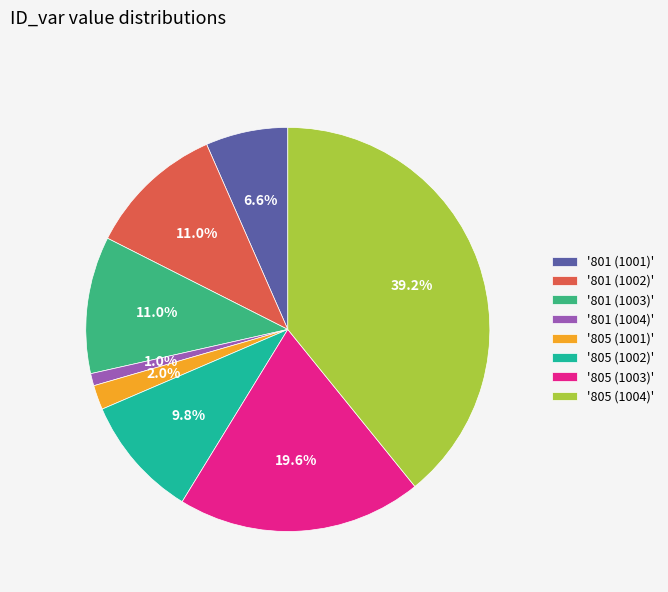

Is the sum of '801 (1001)' and '805 (1003)' greater than half?

No